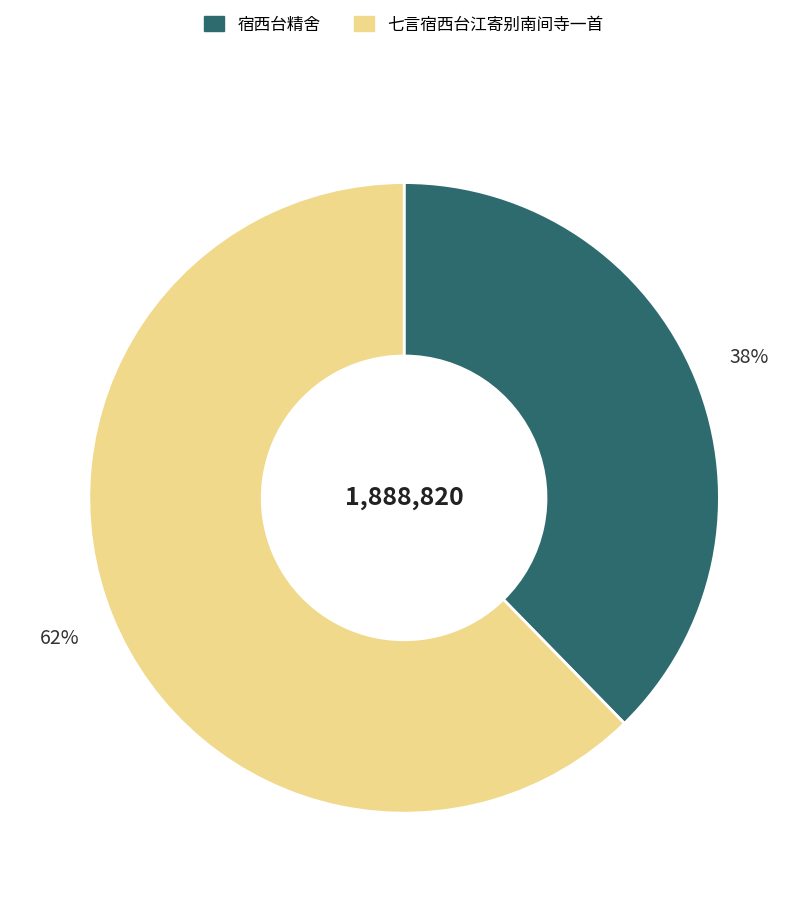

To the nearest percent, what is the average slice percentage?

50%